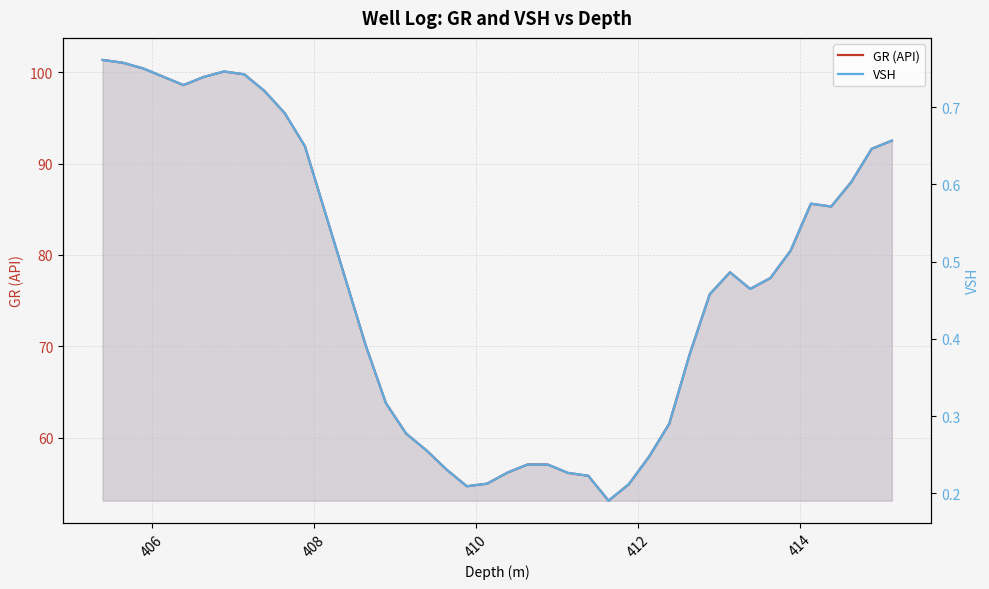

The VSH series shows 0.3 at 19. True or false?

False